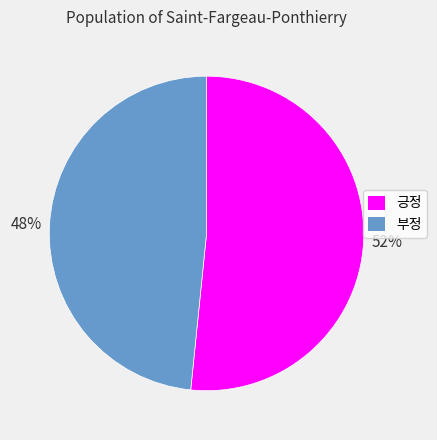

Does 긍정 account for over 50% of the chart?

Yes